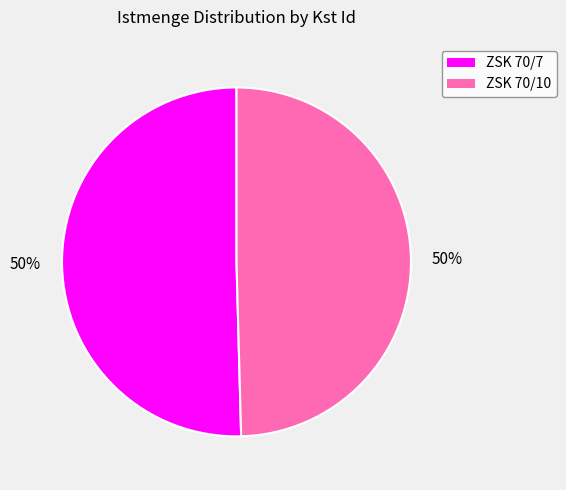

To the nearest percent, what is the average slice percentage?

50%